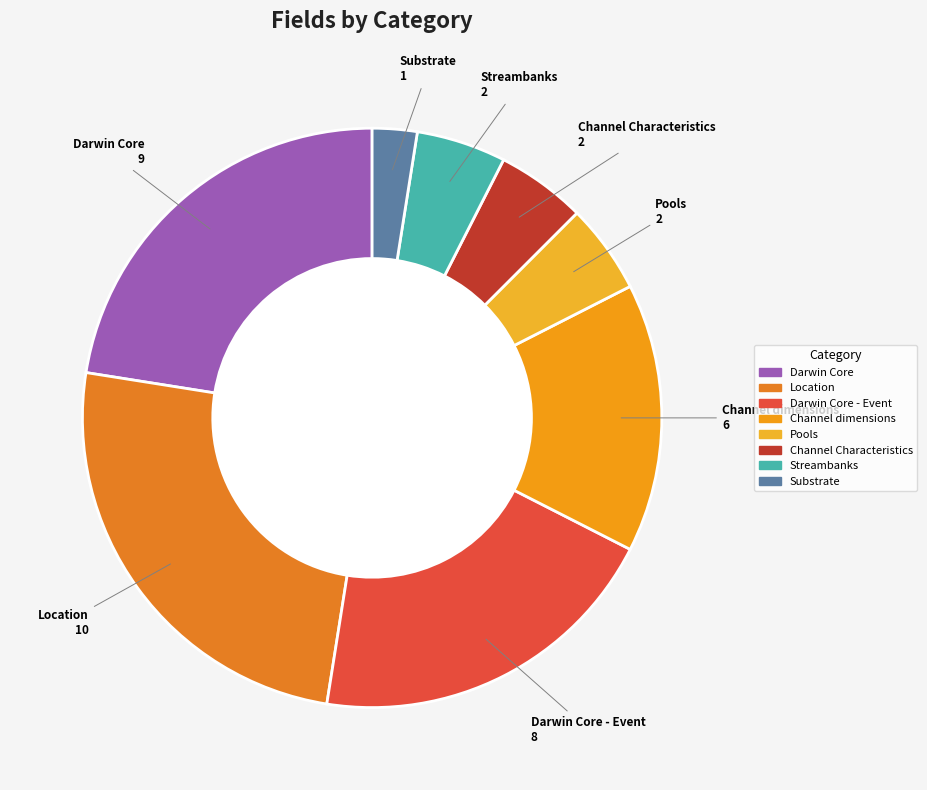

What is the smallest slice in the pie chart?

Substrate